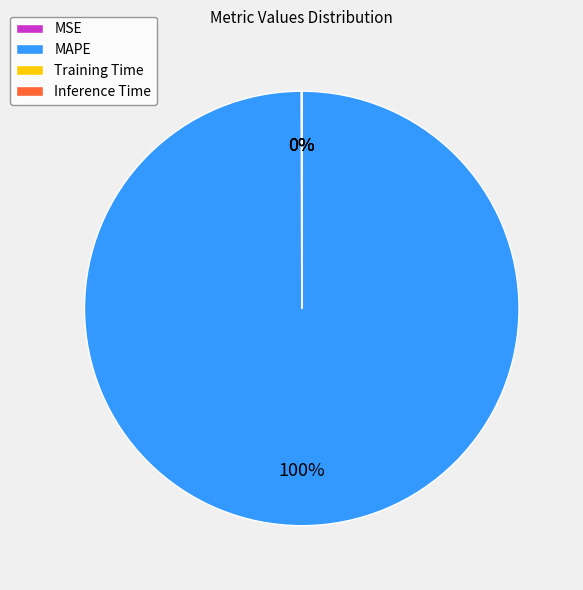

Which category accounts for the majority?

MAPE